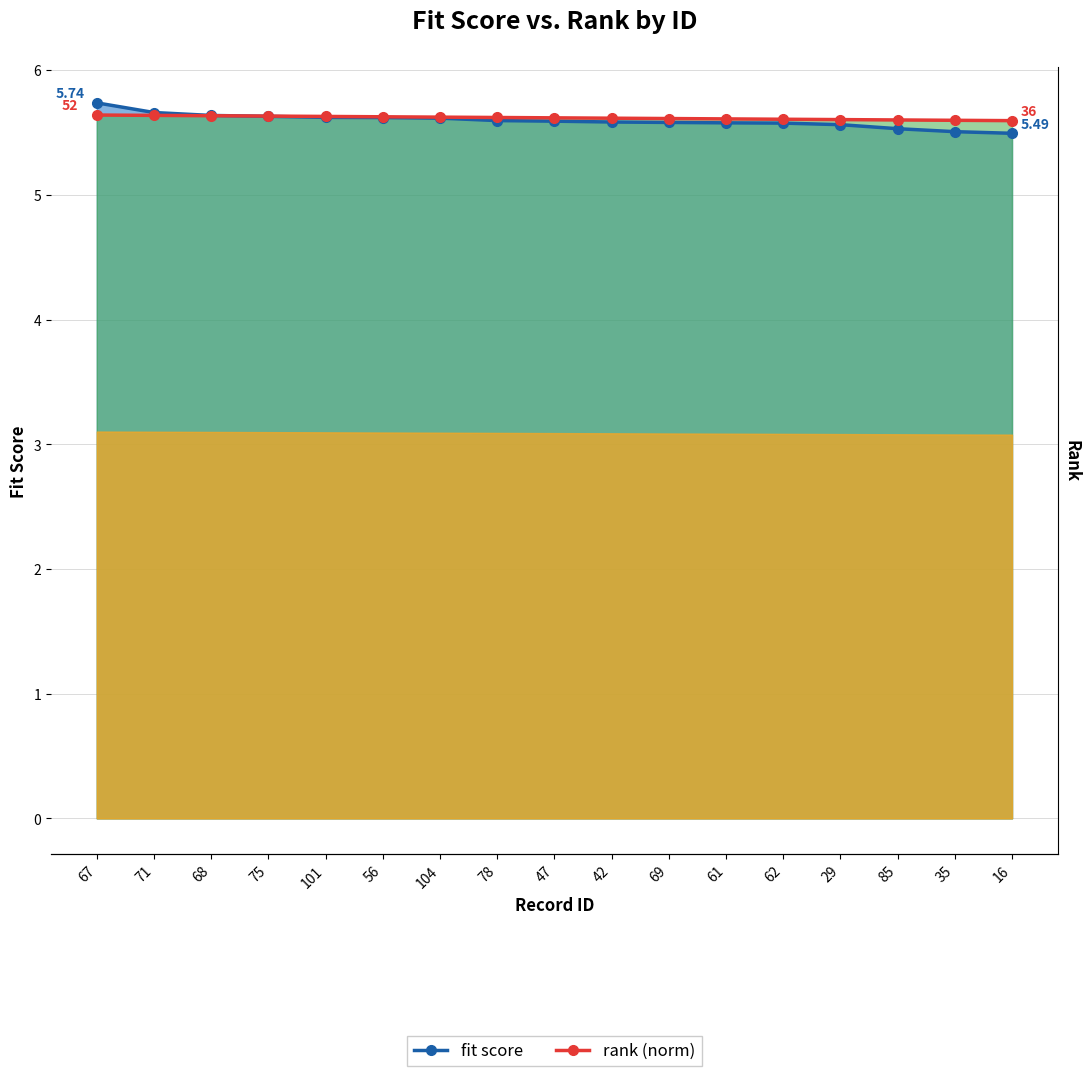

Does the chart display data point markers on the line(s)?

Yes